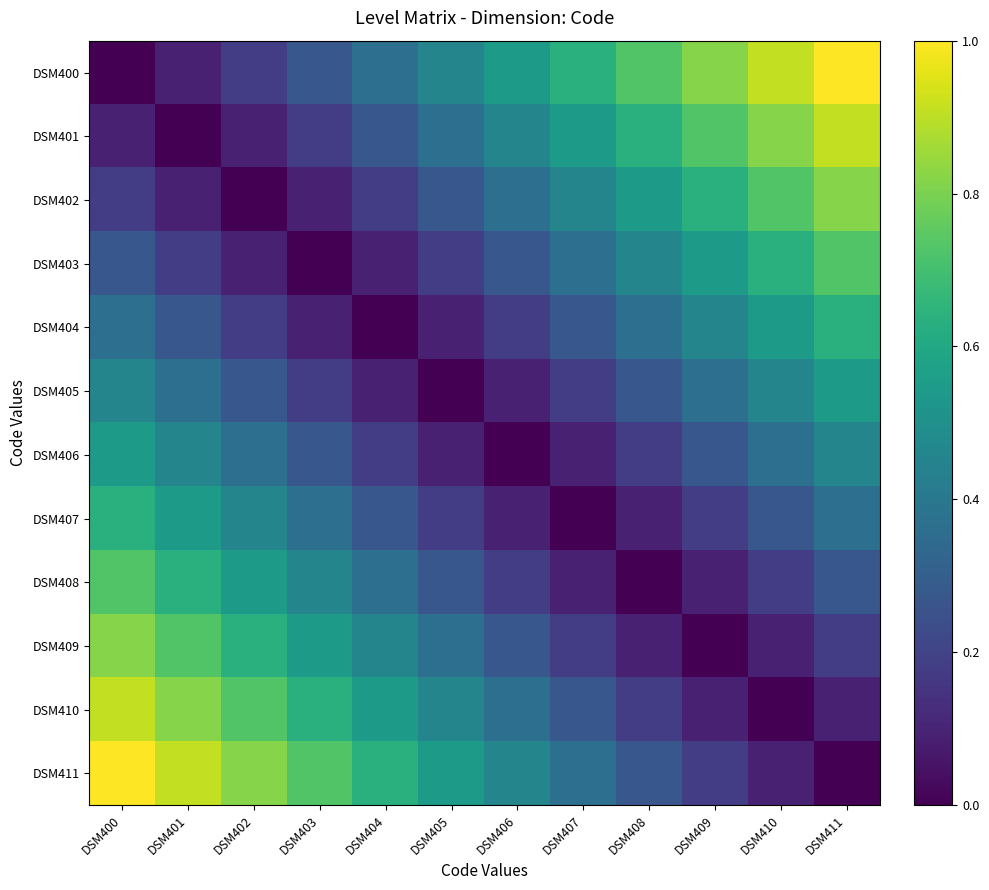

Rank the series by their maximum value, from lowest to highest.

DSM405, DSM406, DSM404, DSM407, DSM403, DSM408, DSM402, DSM409, DSM401, DSM410, DSM400, DSM411